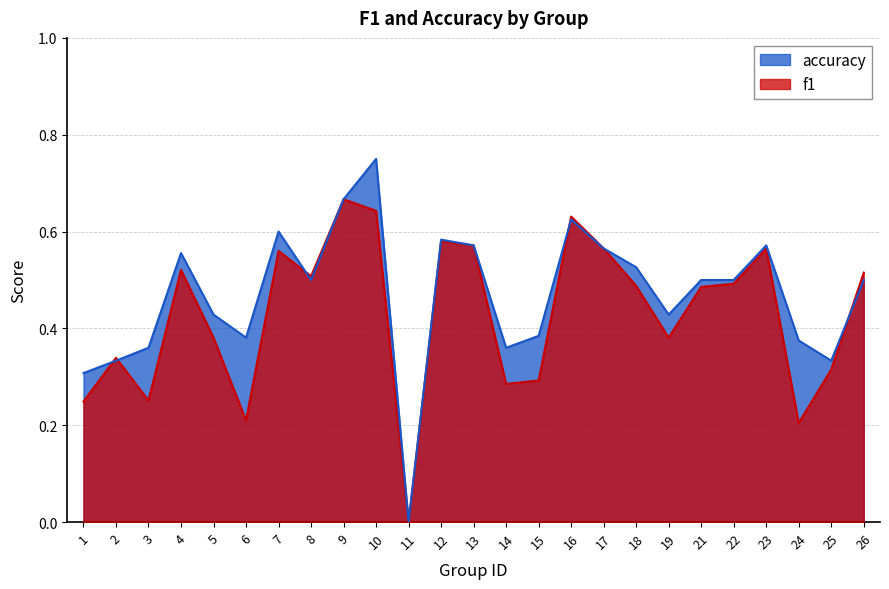

How many lines are shown in the chart?

2